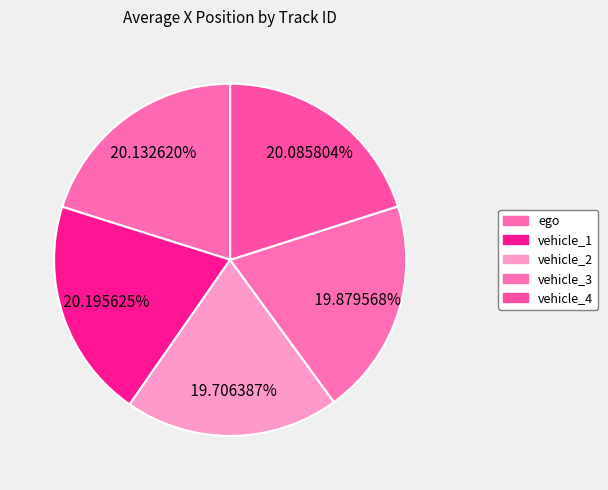

Which slice is the smallest?

vehicle_2